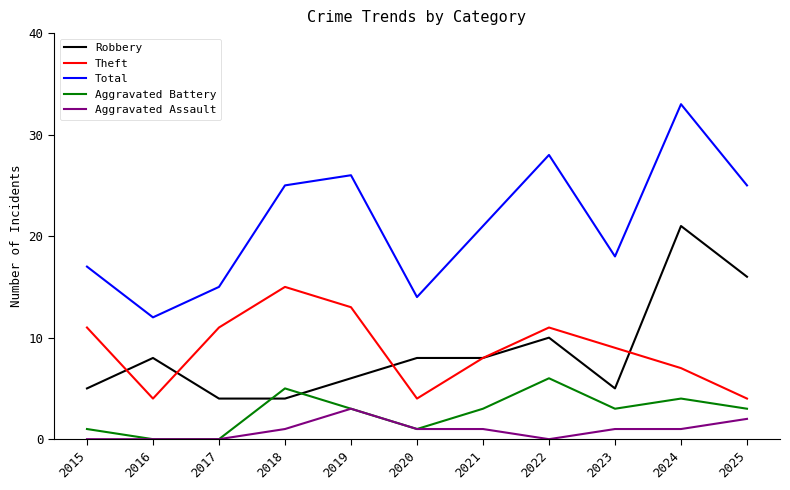

Count the number of data series in this chart.

5